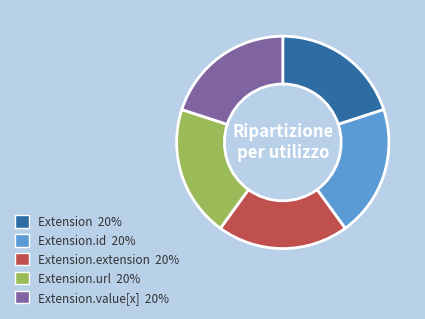

Is there a majority slice in this chart?

No